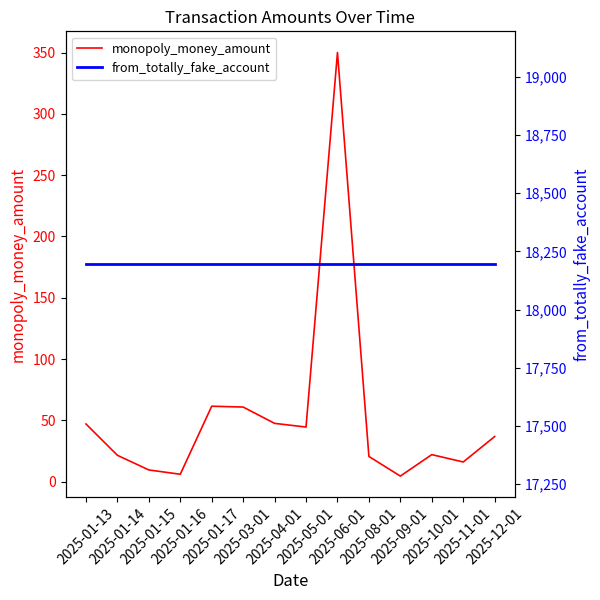

What is the maximum value for monopoly_money_amount?

350.0